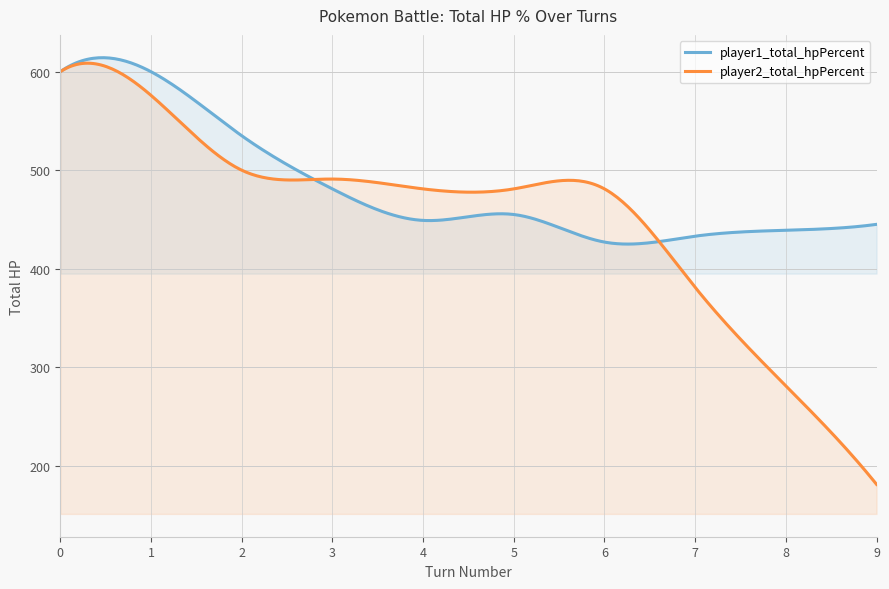

What value does the player1_total_hpPercent series have at 6, to the nearest 5?

425